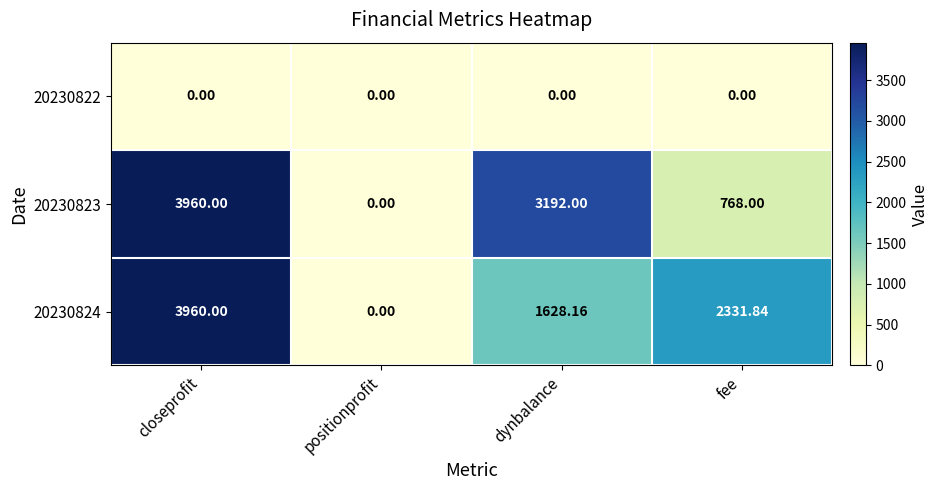

Which category has the highest value in the 20230823 series?

closeprofit